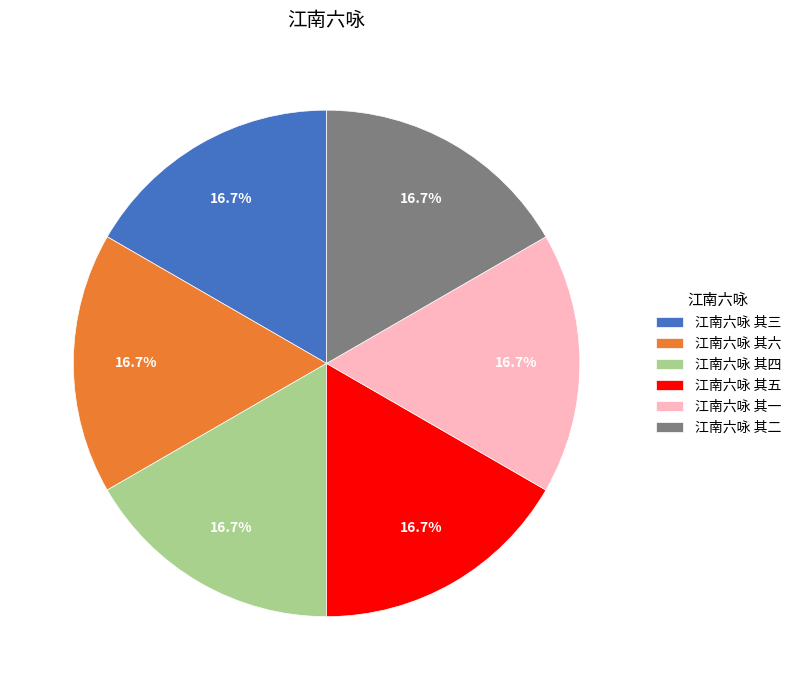

The 江南六咏 其三 slice represents 17% of the pie. True or false?

True